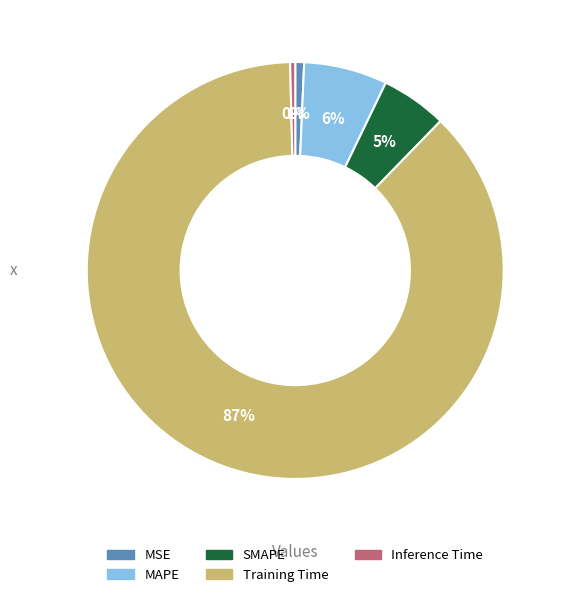

To the nearest percent, what percentage of the pie is MSE?

1%